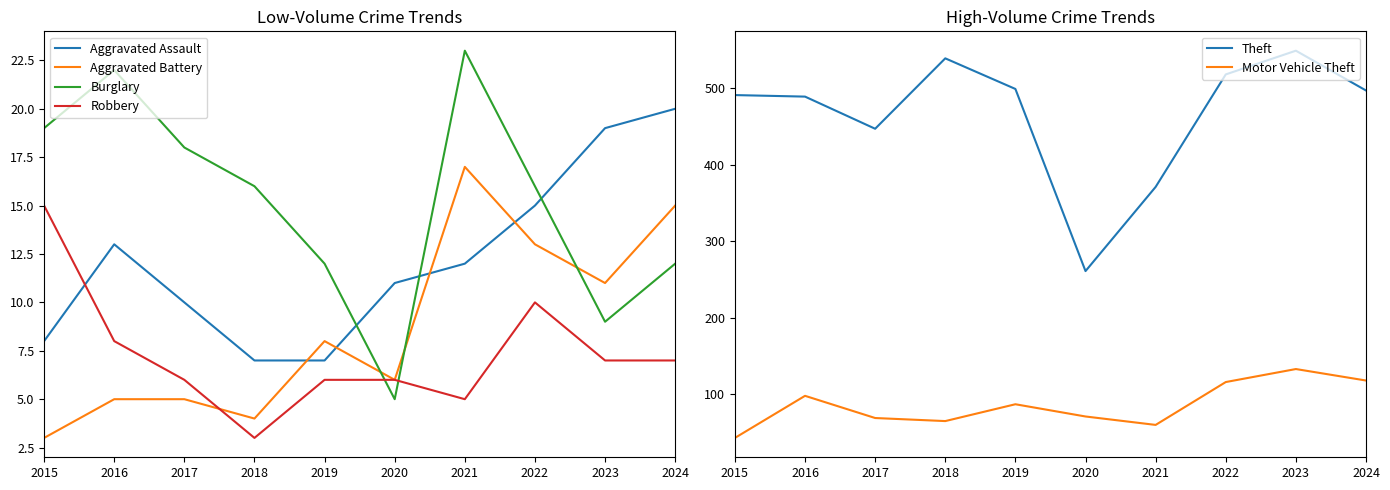

The value of Robbery at 2020 is 3. True or false?

False